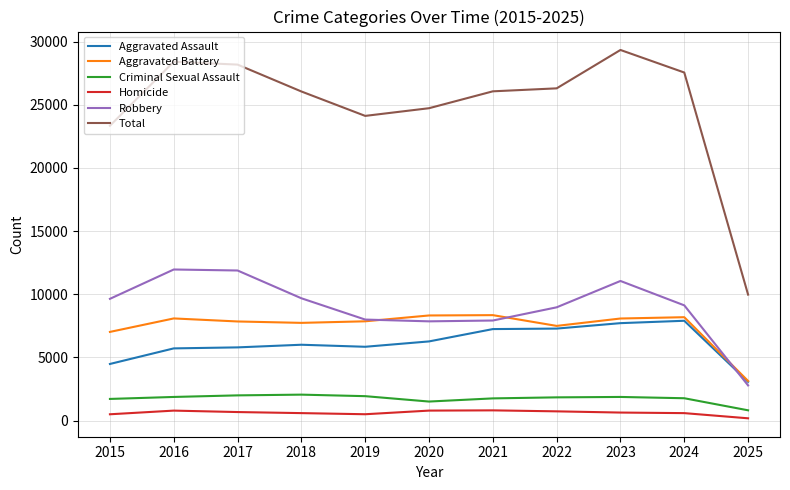

The value of Aggravated Battery at 2016 is 8085. True or false?

True